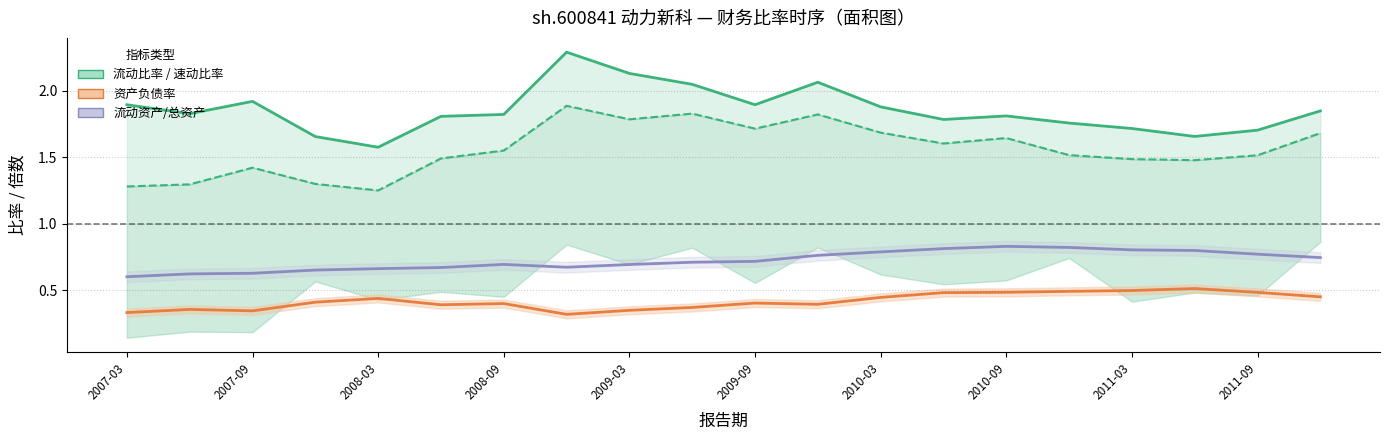

At 2008-09, list the series in order from smallest to largest.

资产负债率, 流动资产/总资产, 速动比率, 流动比率